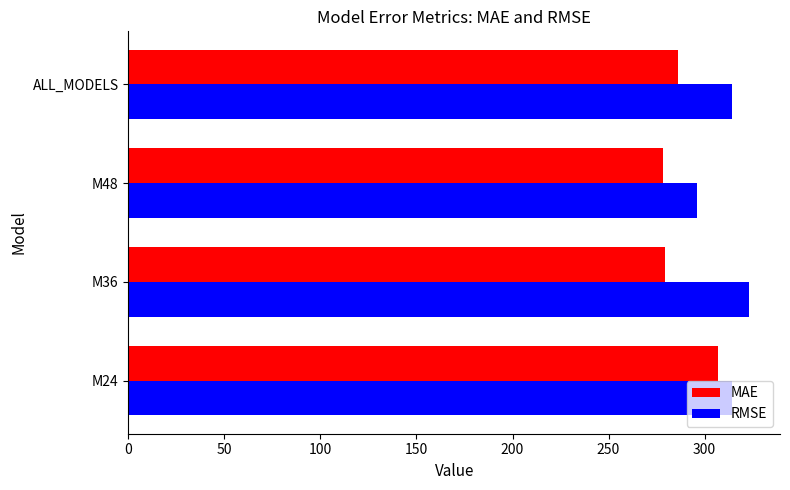

What is the average value of the MAE series?

287.8